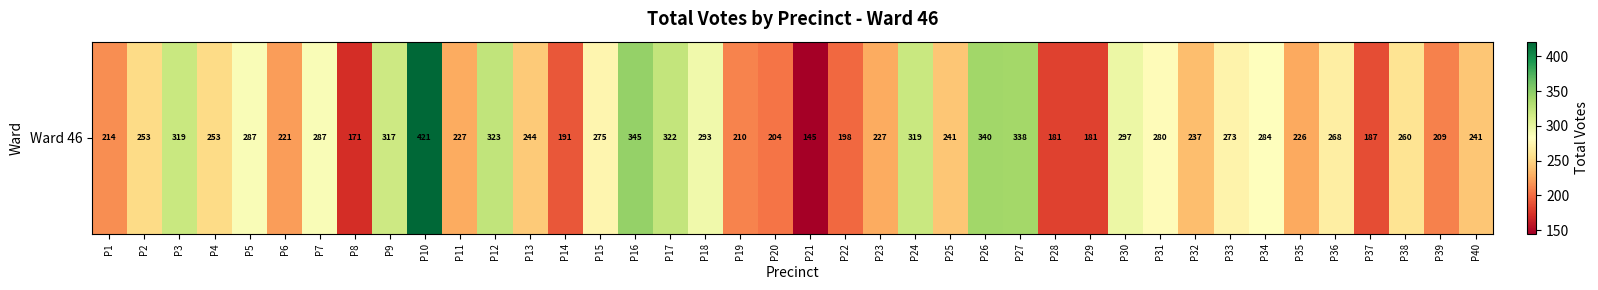

Rank the categories by value from lowest to highest.

P21, P8, P28, P29, P37, P14, P22, P20, P39, P19, P1, P6, P35, P11, P23, P32, P25, P40, P13, P2, P4, P38, P36, P33, P15, P31, P34, P5, P7, P18, P30, P9, P3, P24, P17, P12, P27, P26, P16, P10